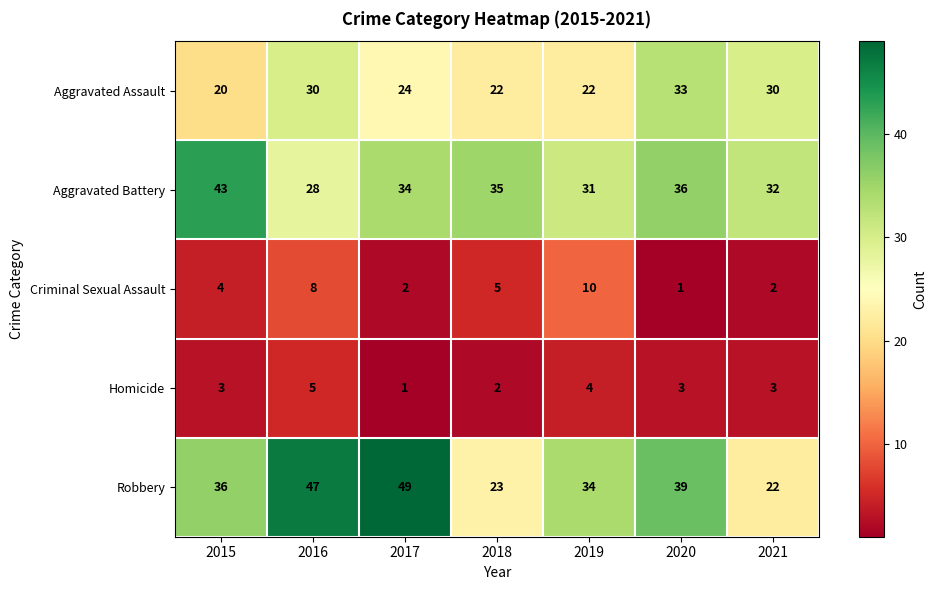

Rank the series at 2021 from highest to lowest value.

Aggravated Battery, Aggravated Assault, Robbery, Homicide, Criminal Sexual Assault